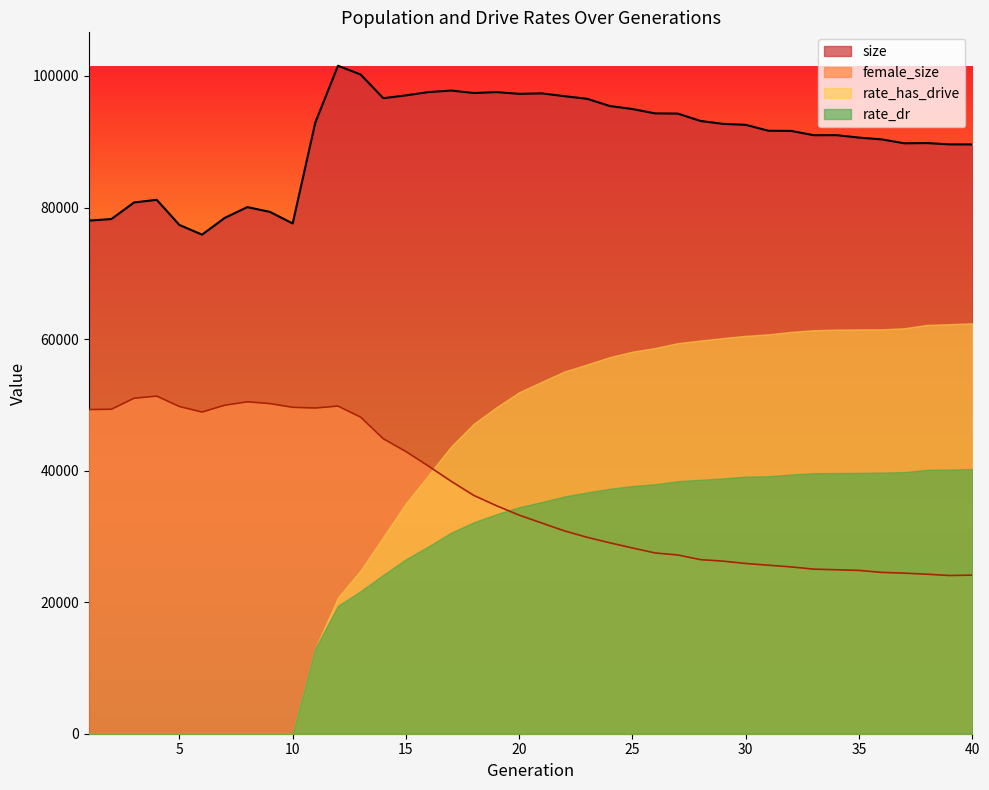

True or false: female_size and size intersect in this chart.

False